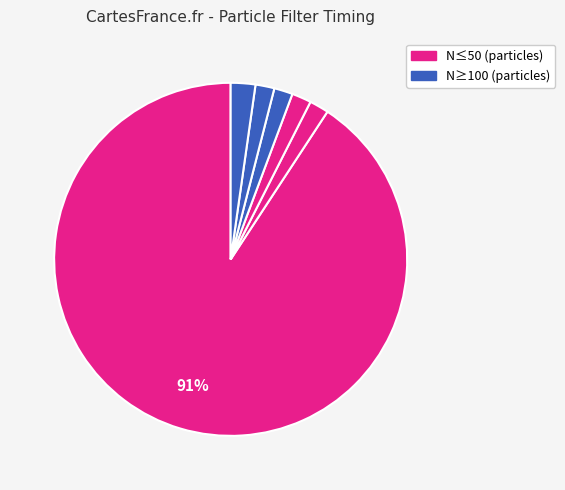

How many slices are in this pie chart?

6